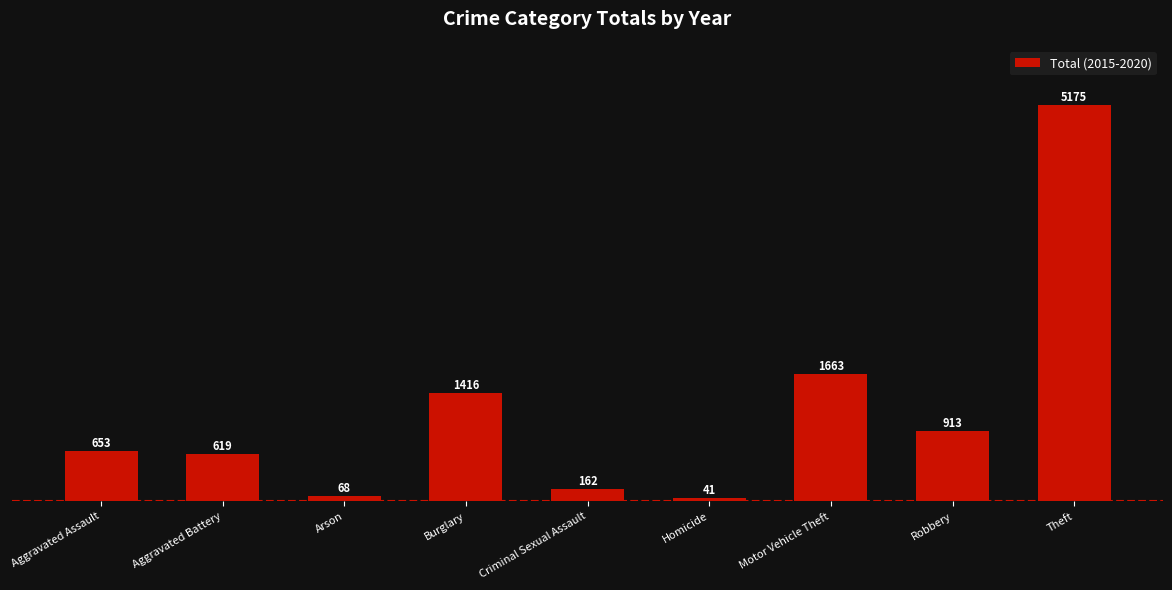

Is it true that the value at Aggravated Battery is 619?

True